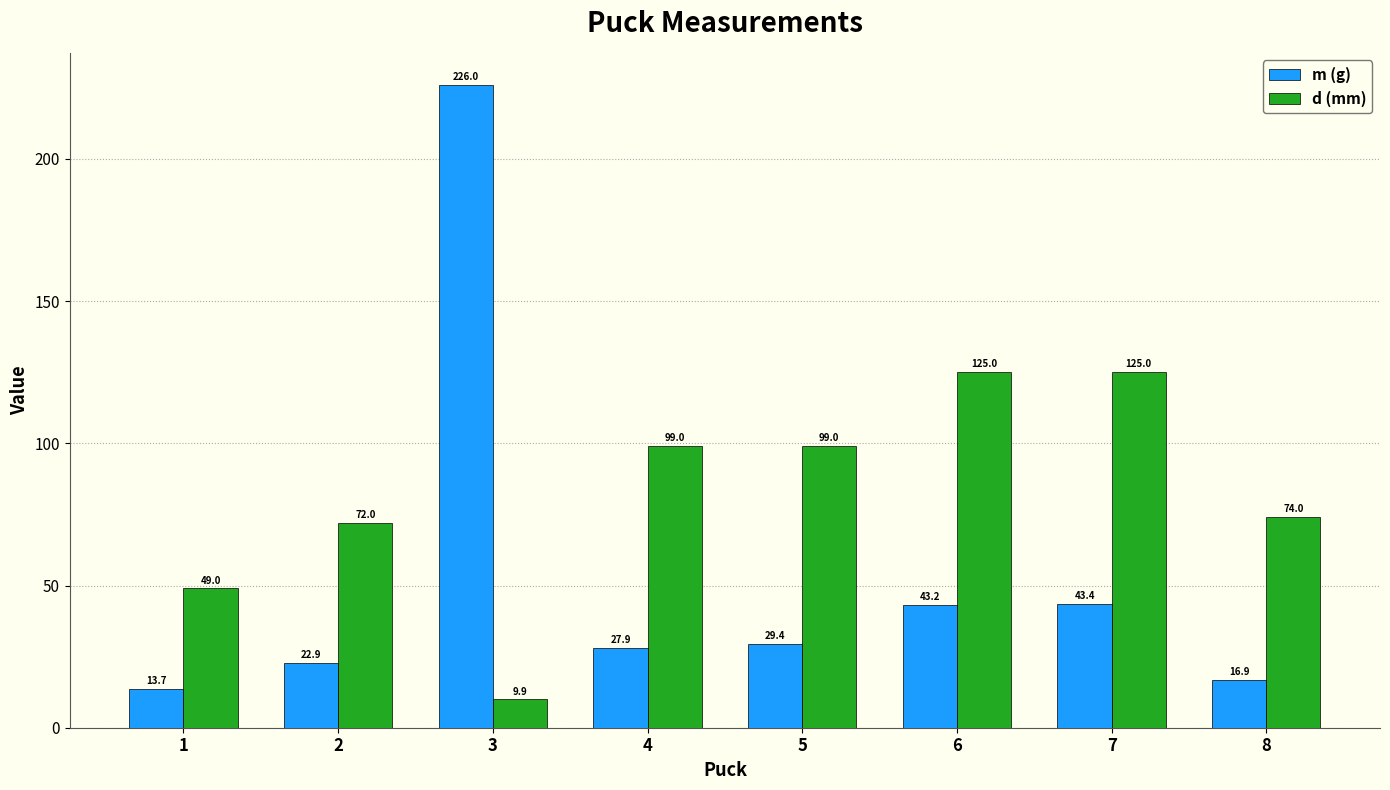

What is the value of the d (mm) bar at the 5th from the left?

99.0